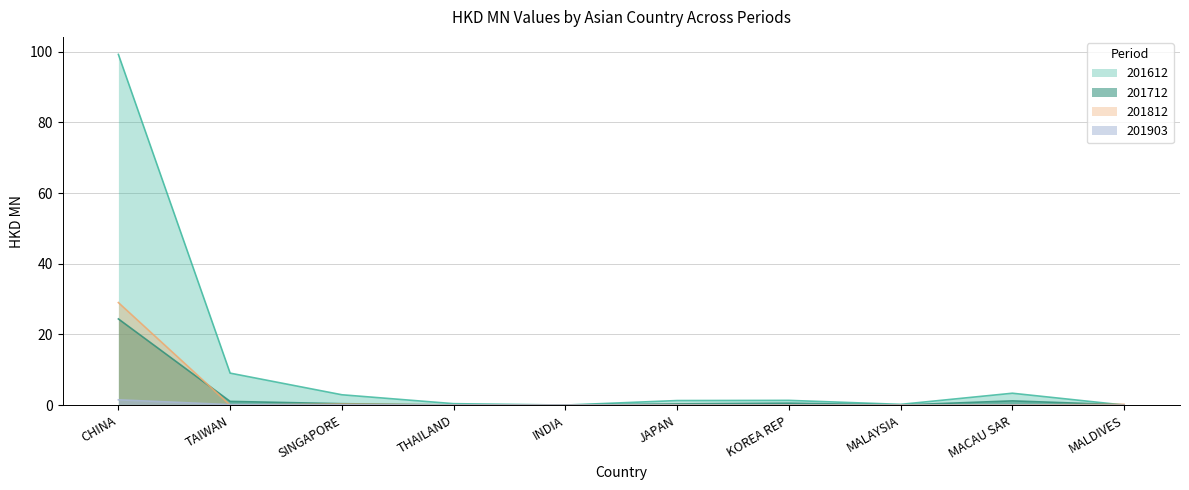

Which series has the largest total across all categories?

201612